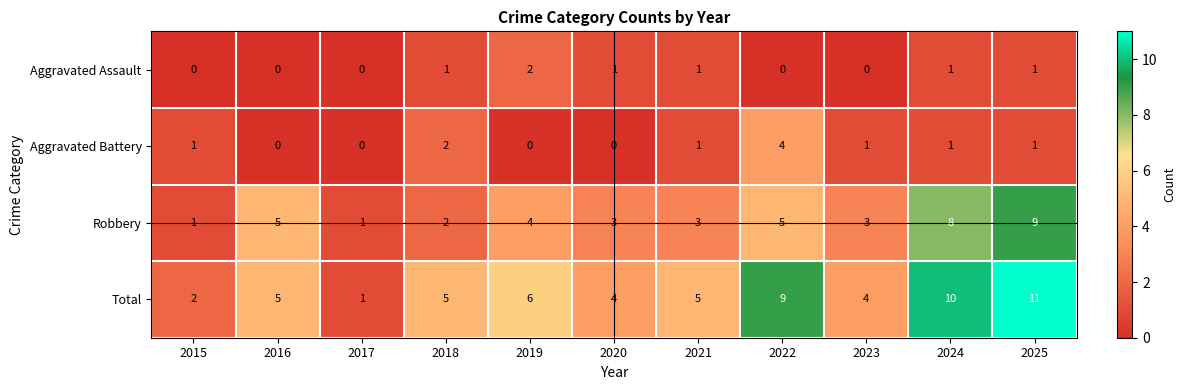

What is the difference between the maximum and minimum values in the Aggravated Battery series?

4